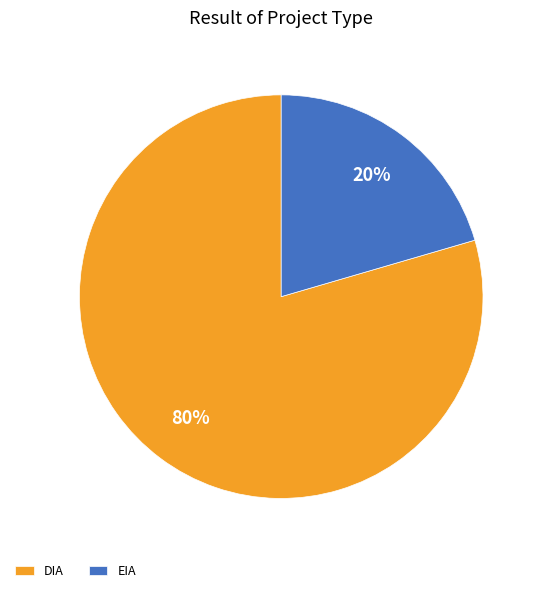

To the nearest percent, what is the combined percentage of EIA and DIA?

100%